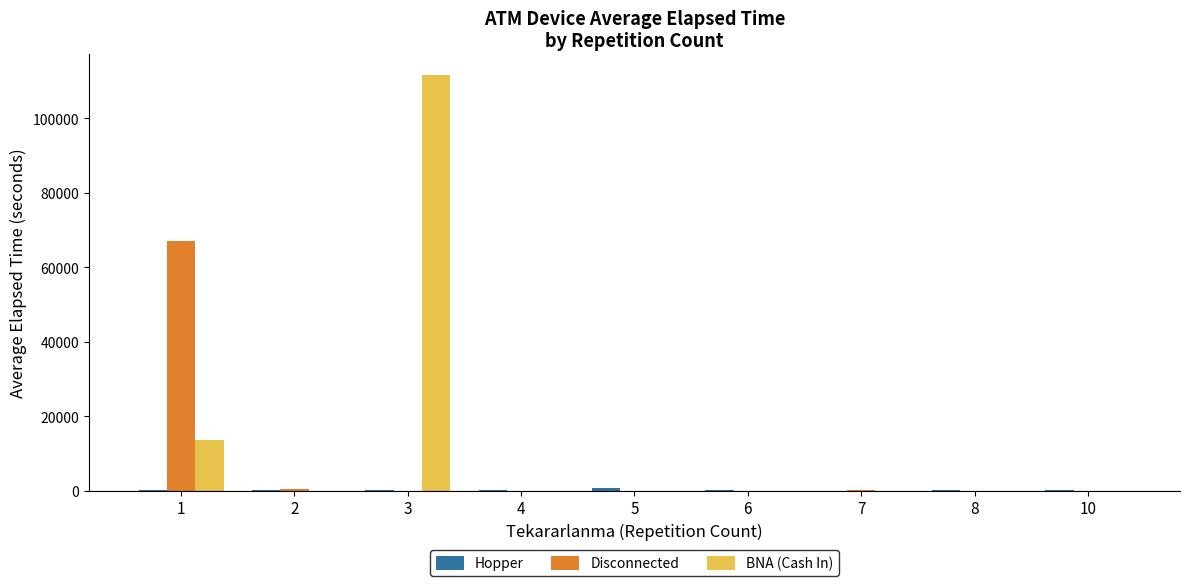

How many groups of bars are there?

9